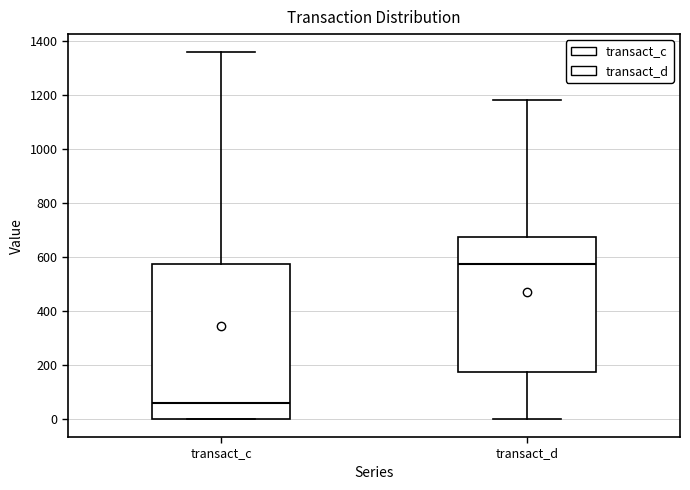

Reading left to right, transcribe this box plot: for each box, give where its median line is, the range the box spans, and where its two whiskers end, as read against the y-axis. The values are not printed on the chart, so give them approximately, as read against the axis.

transact_c: median 60, box 0 to 580, whiskers 0 to 1360
transact_d: median 580, box 180 to 680, whiskers 0 to 1180